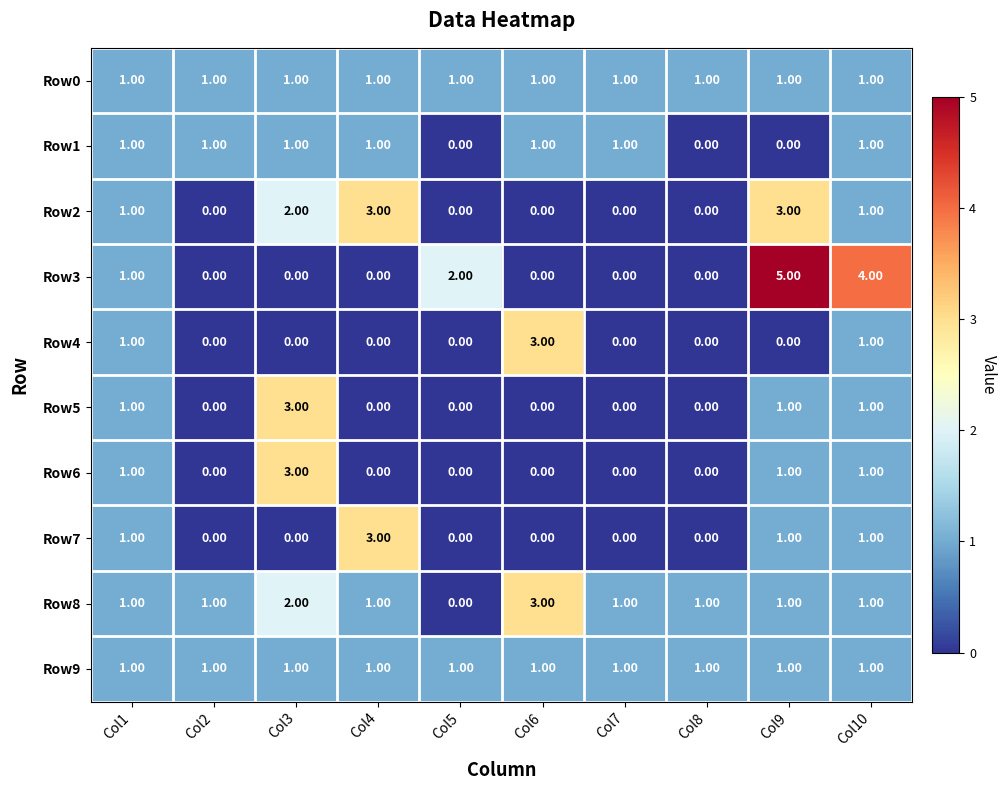

At which category is the sum across all series the highest?

Col9